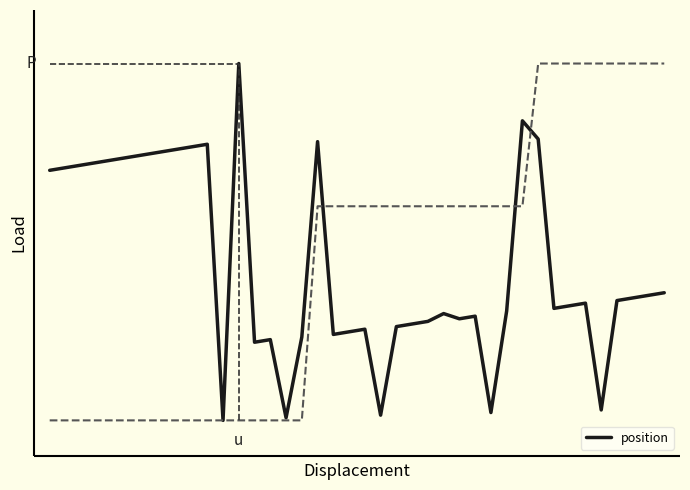

Rank the categories by value from highest to lowest.

12, 30, 31, 17, 10, 9, 8, 7, 6, 5, 4, 3, 2, 1, 0, 39, 38, 37, 36, 34, 33, 32, 29, 25, 27, 26, 24, 23, 22, 20, 19, 18, 16, 14, 13, 35, 28, 21, 15, 11